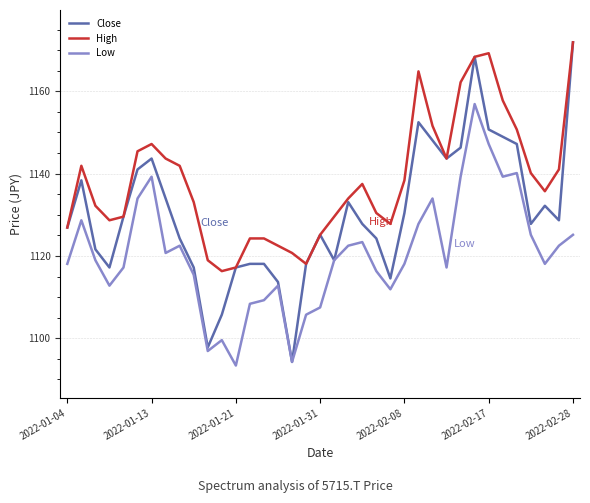

Rank the series by their average value, from highest to lowest.

High, Close, Low